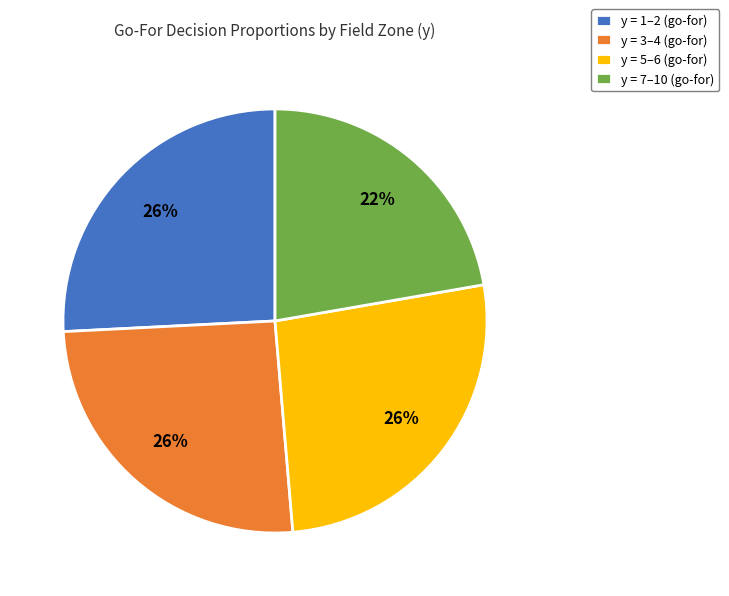

To the nearest percent, what portion does y = 7–10 (go-for) represent?

22%